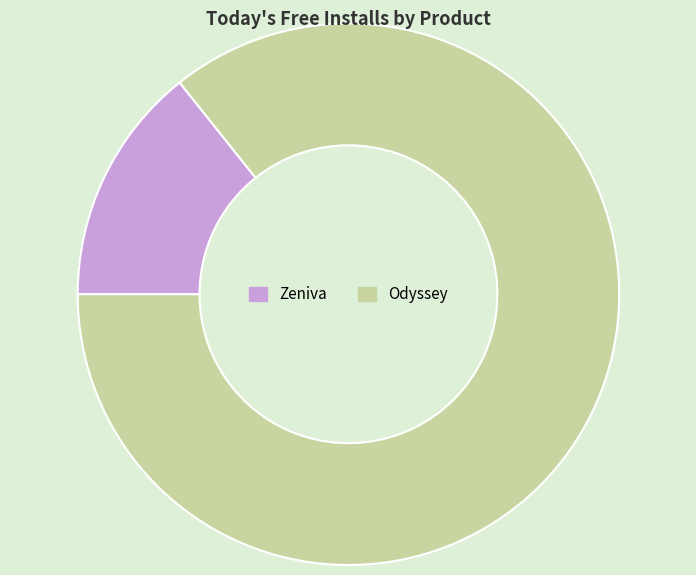

Which slice is the smallest?

Zeniva